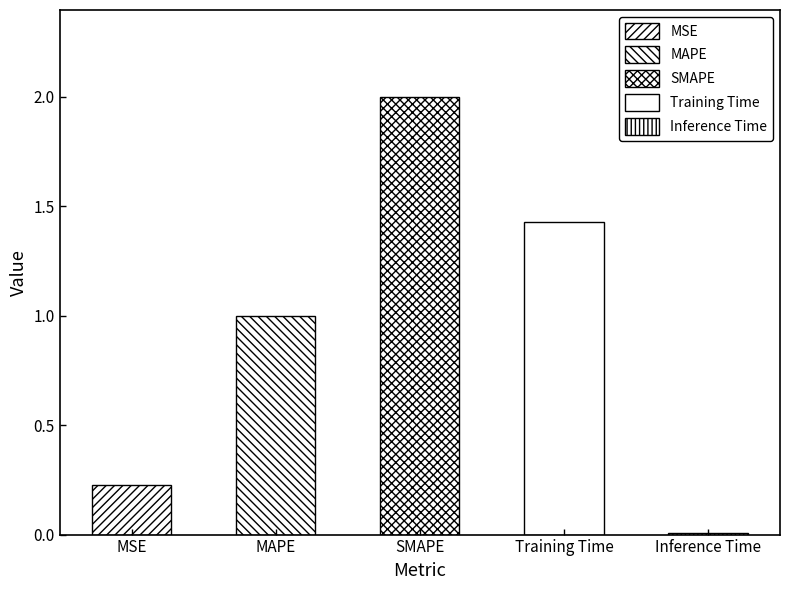

The chart shows a value of 2.0 at SMAPE. True or false?

True